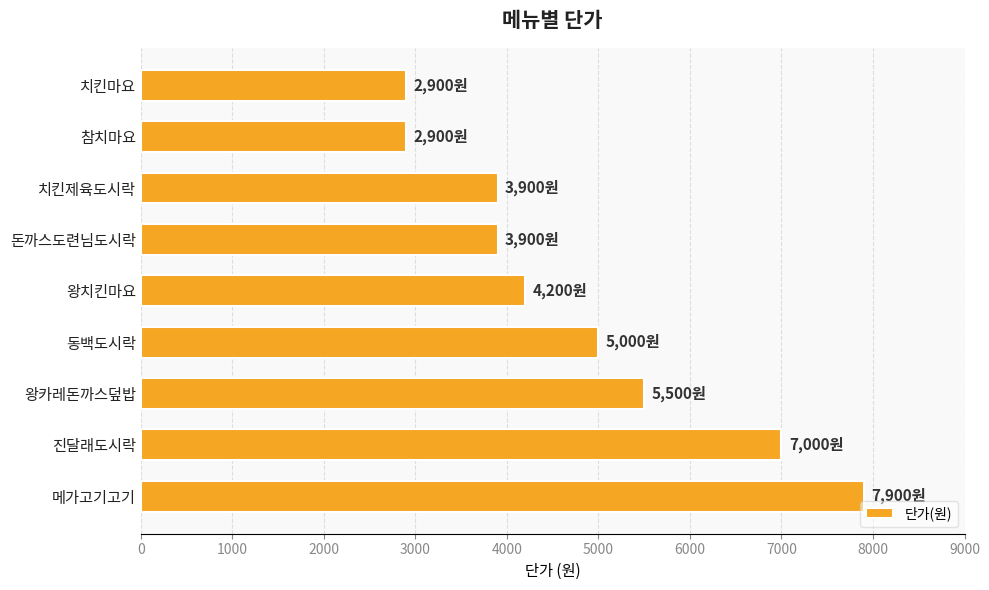

Where is the data nearest to the value 5400?

왕카레돈까스덮밥